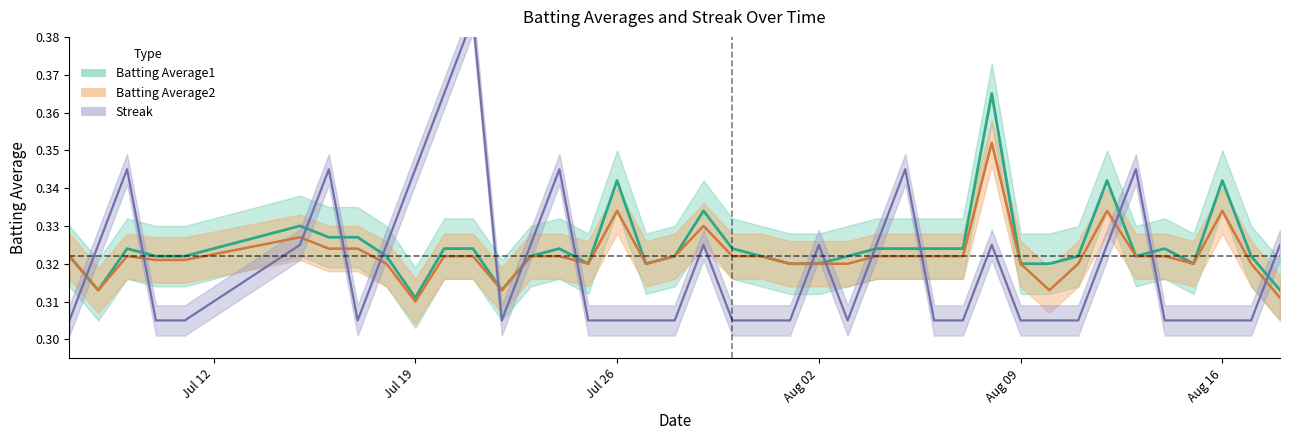

Reading left to right, list all the values displayed in this chart.

Batting Average1: 0.3	0.3	0.3	0.3	0.3	0.3	0.3	0.3	0.3	0.3	0.3	0.3	0.3	0.3	0.3	0.3	0.3	0.3	0.3	0.3	0.3	0.3	0.3	0.3	0.3	0.3	0.3	0.3	0.3	0.4	0.3	0.3	0.3	0.3	0.3	0.3	0.3	0.3	0.3	0.3
Batting Average2: 0.3	0.3	0.3	0.3	0.3	0.3	0.3	0.3	0.3	0.3	0.3	0.3	0.3	0.3	0.3	0.3	0.3	0.3	0.3	0.3	0.3	0.3	0.3	0.3	0.3	0.3	0.3	0.3	0.3	0.4	0.3	0.3	0.3	0.3	0.3	0.3	0.3	0.3	0.3	0.3
Streak: 0.3	0.3	0.3	0.3	0.3	0.3	0.3	0.3	0.3	0.3	0.4	0.4	0.3	0.3	0.3	0.3	0.3	0.3	0.3	0.3	0.3	0.3	0.3	0.3	0.3	0.3	0.3	0.3	0.3	0.3	0.3	0.3	0.3	0.3	0.3	0.3	0.3	0.3	0.3	0.3